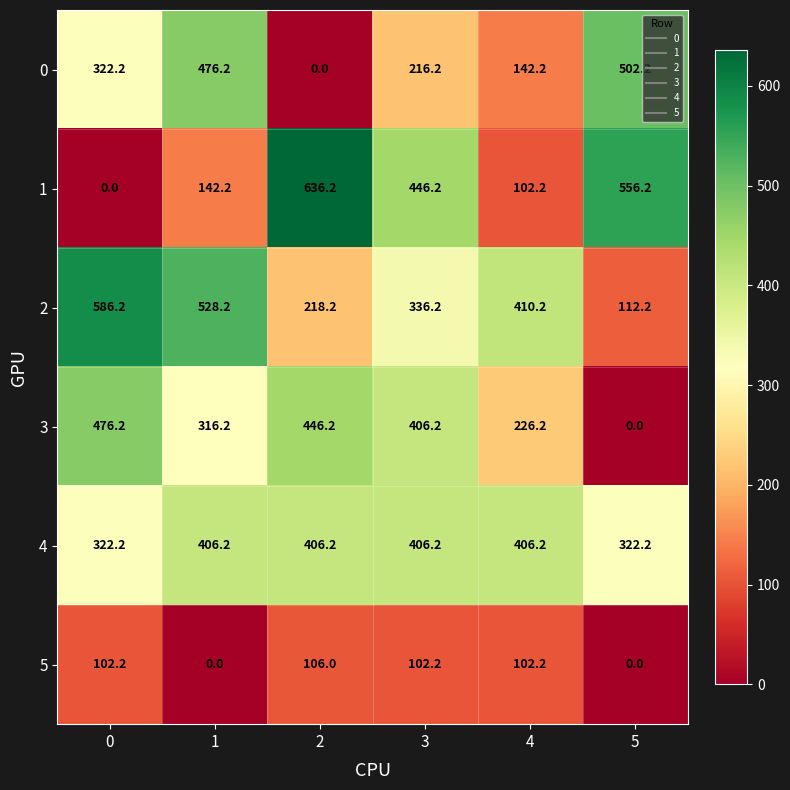

What is the average value of the 1 series?

313.8